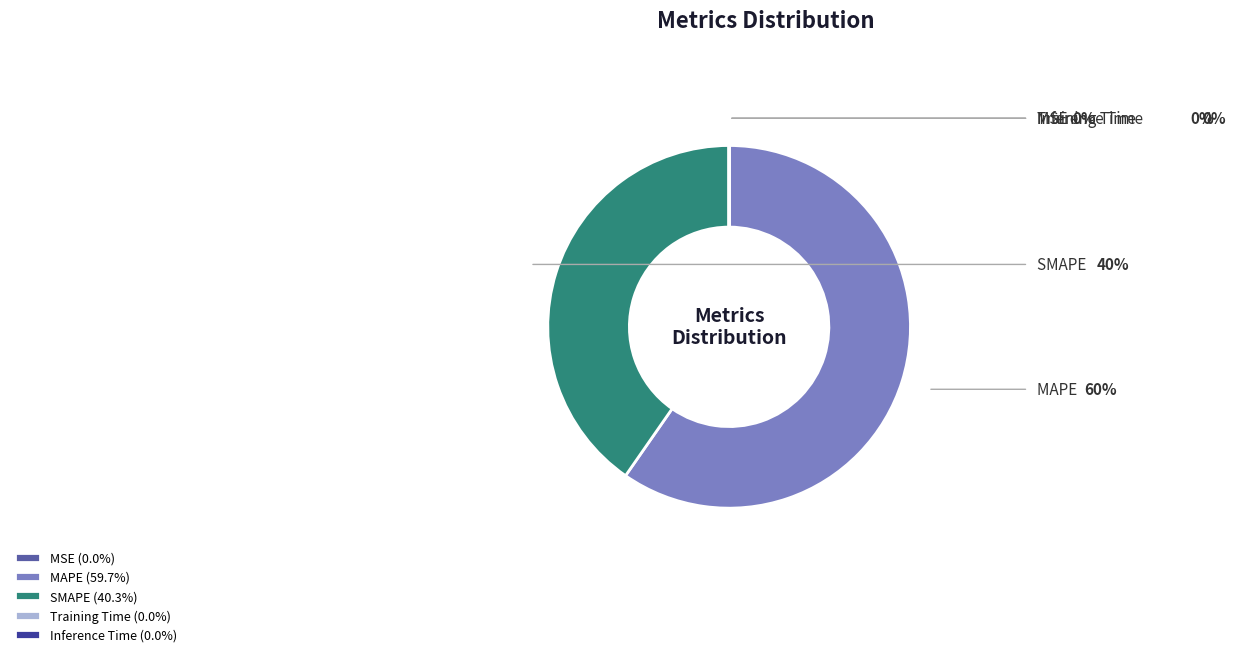

Rank the categories by value from highest to lowest.

MAPE, SMAPE, MSE, Training Time, Inference Time